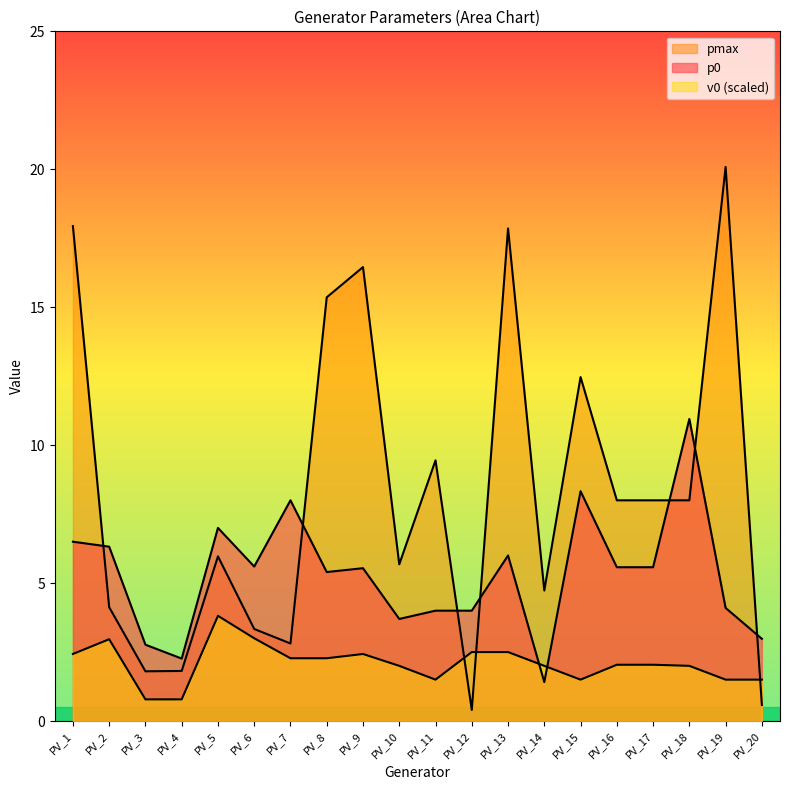

What is the sum of all p0 values?

106.0